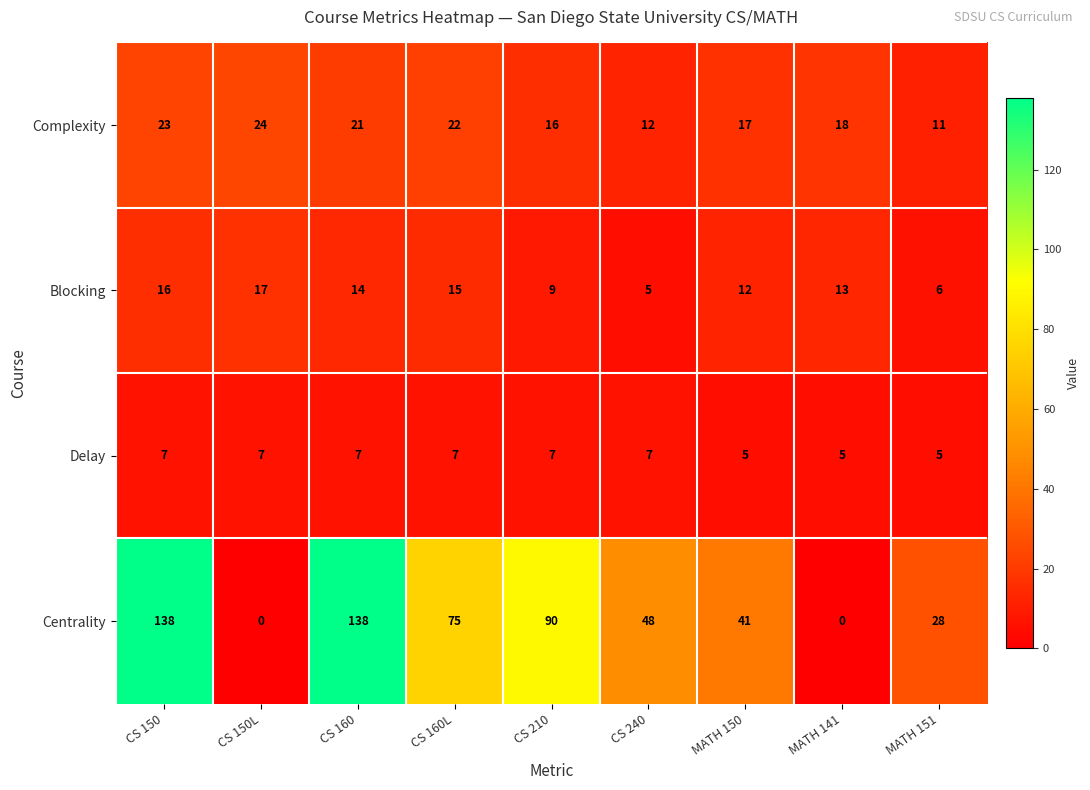

How many categories are shown in the chart?

9